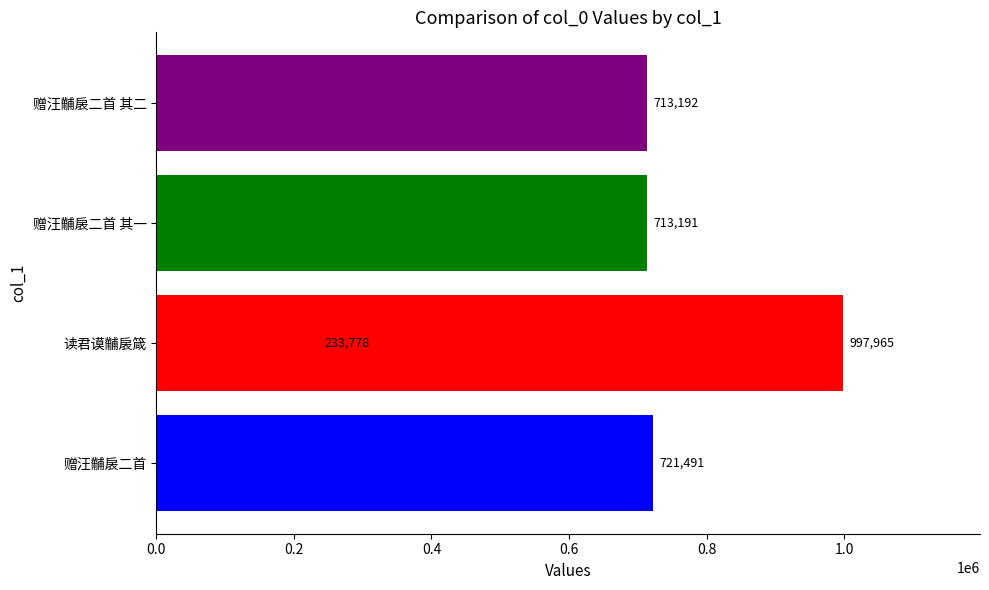

What is the change in value from 0.2 to 0.4?

+479413